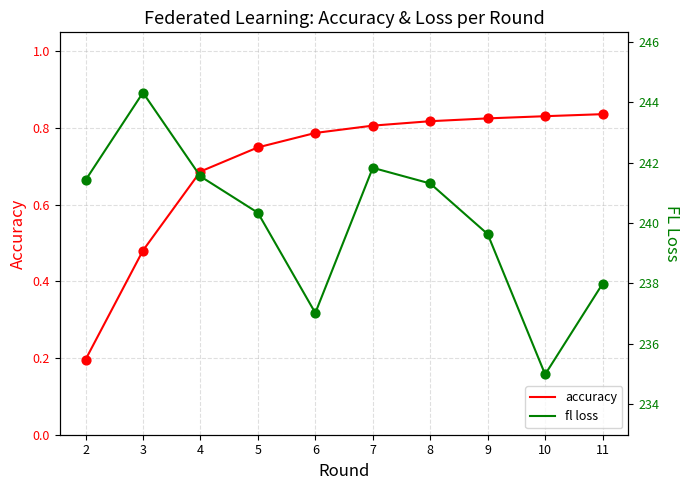

Which series has the largest total across all categories?

fl loss